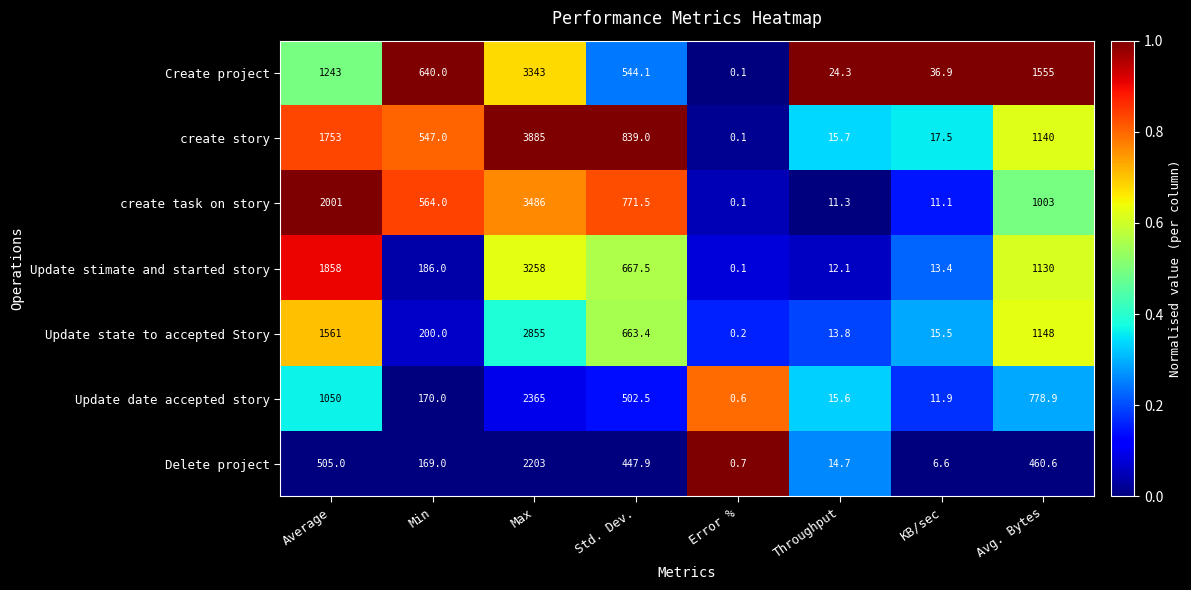

What is the difference between the second highest and second lowest values in the Delete project series?

498.4